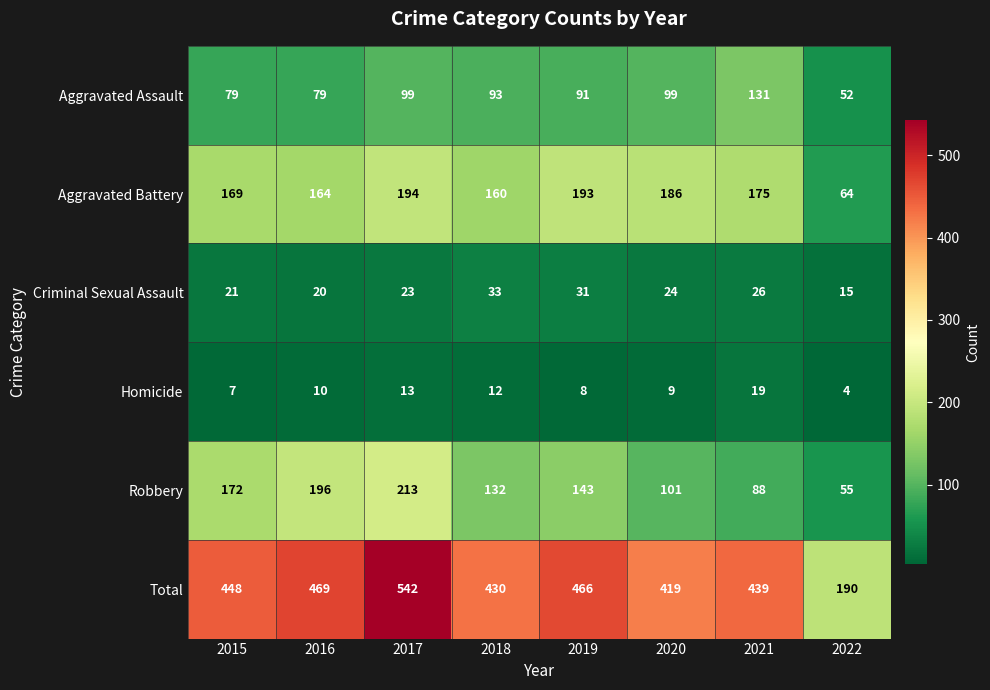

What is the difference between the maximum and minimum values in the Homicide series?

15